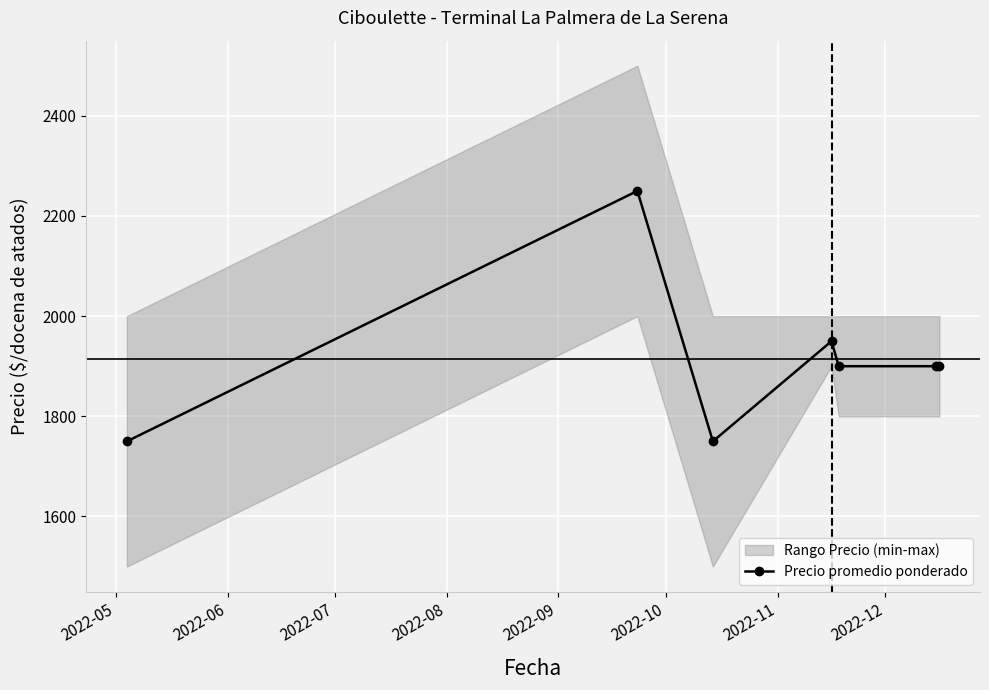

What is the value of the Precio promedio ponderado point at the 3rd from the left?

1750